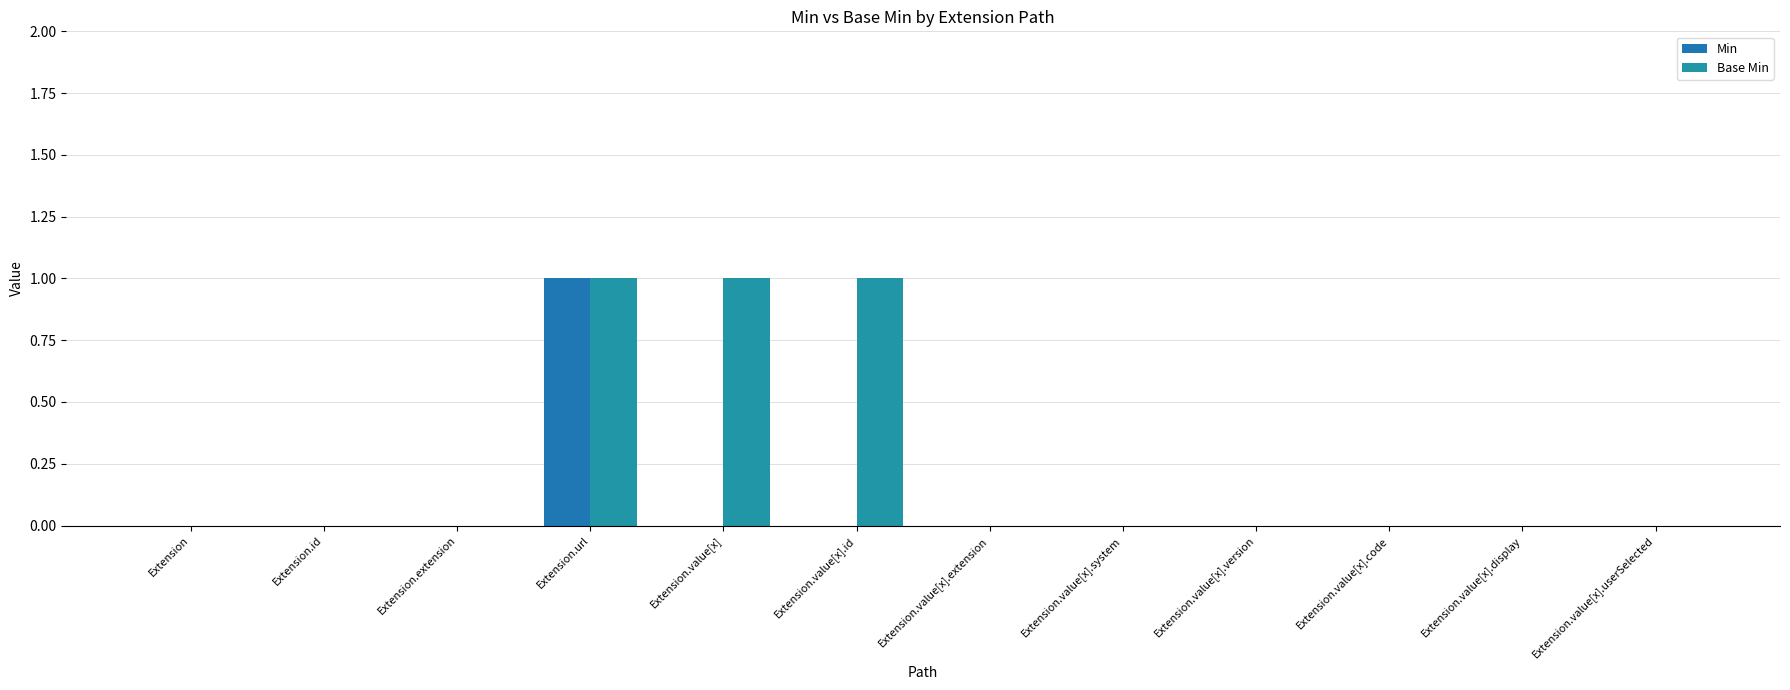

Rank the series at Extension.extension from lowest to highest value.

Min, Base Min